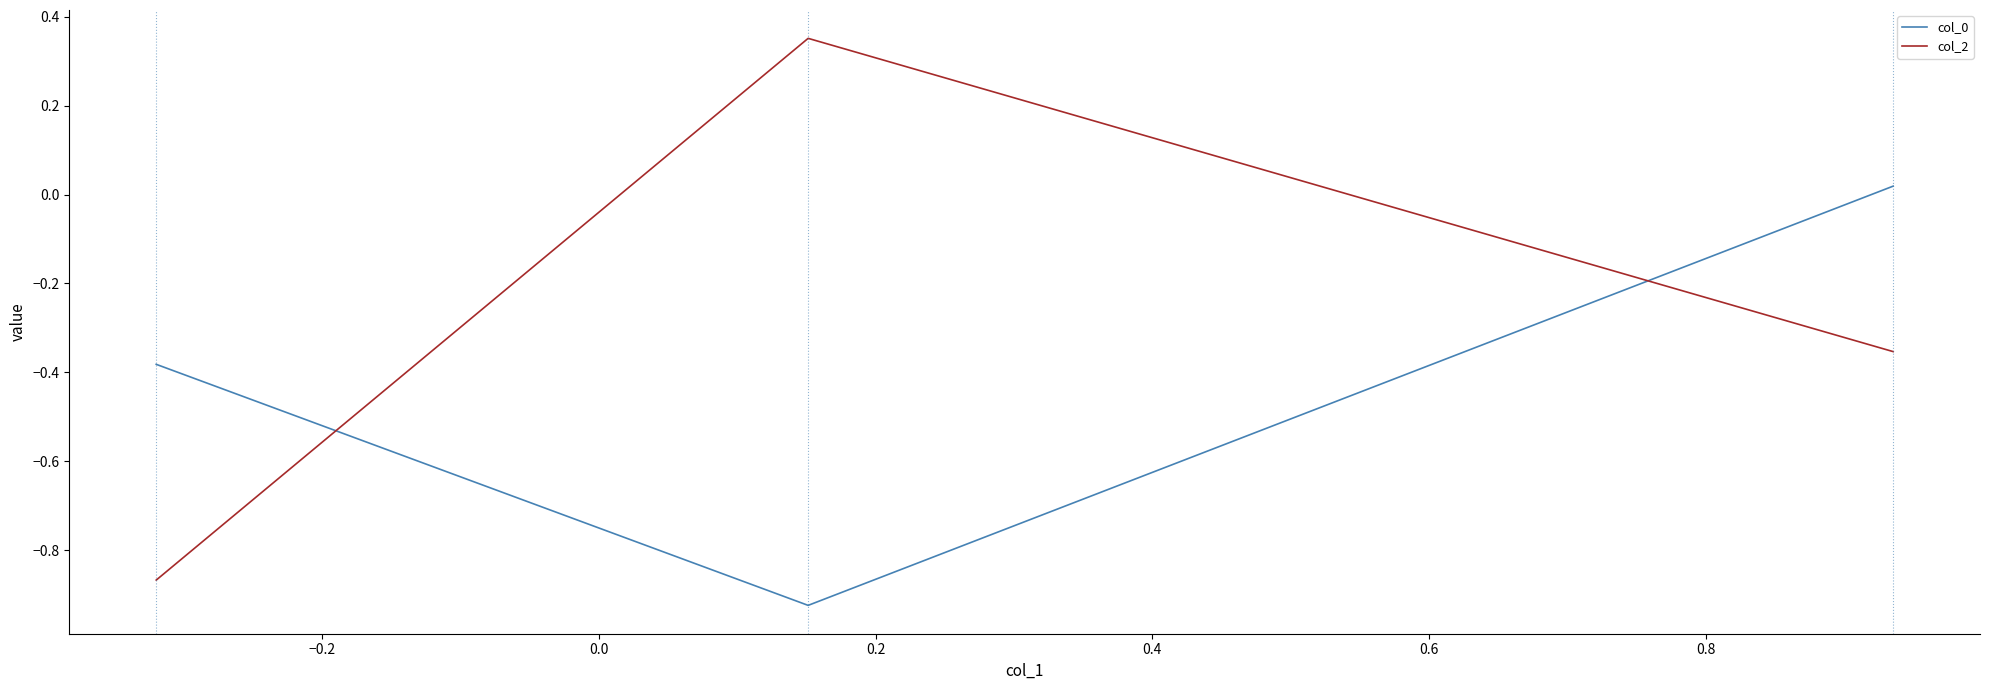

Which series has the largest total across all categories?

col_2